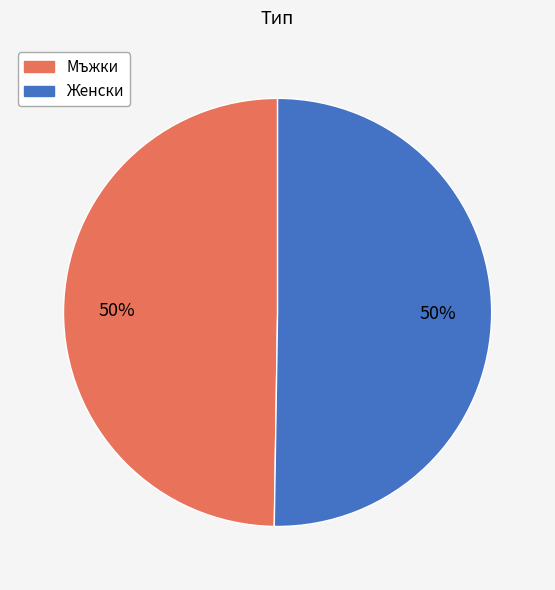

How many segments does this pie chart have?

2